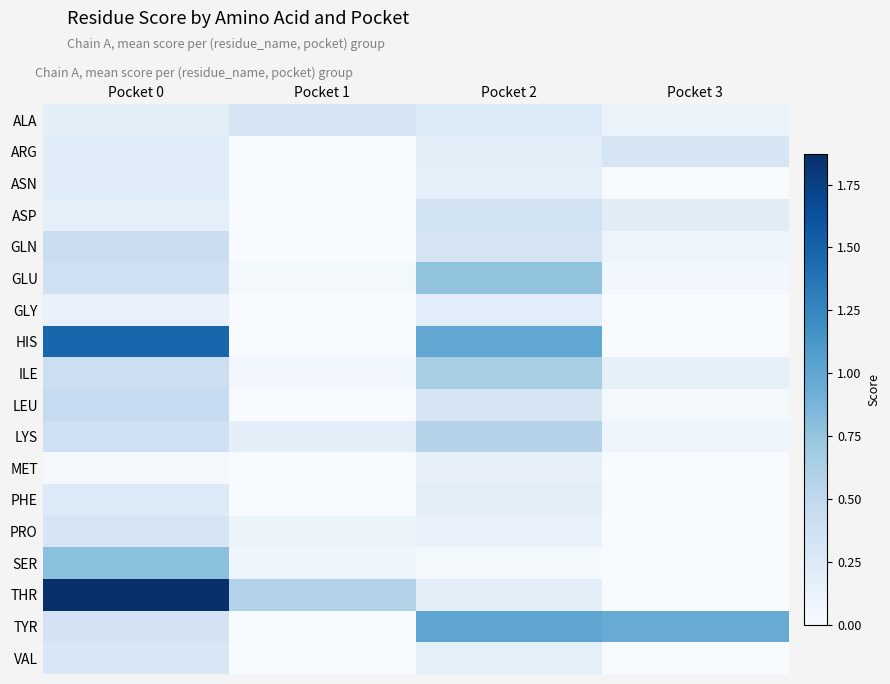

At how many categories does at least one series exceed 0?

4